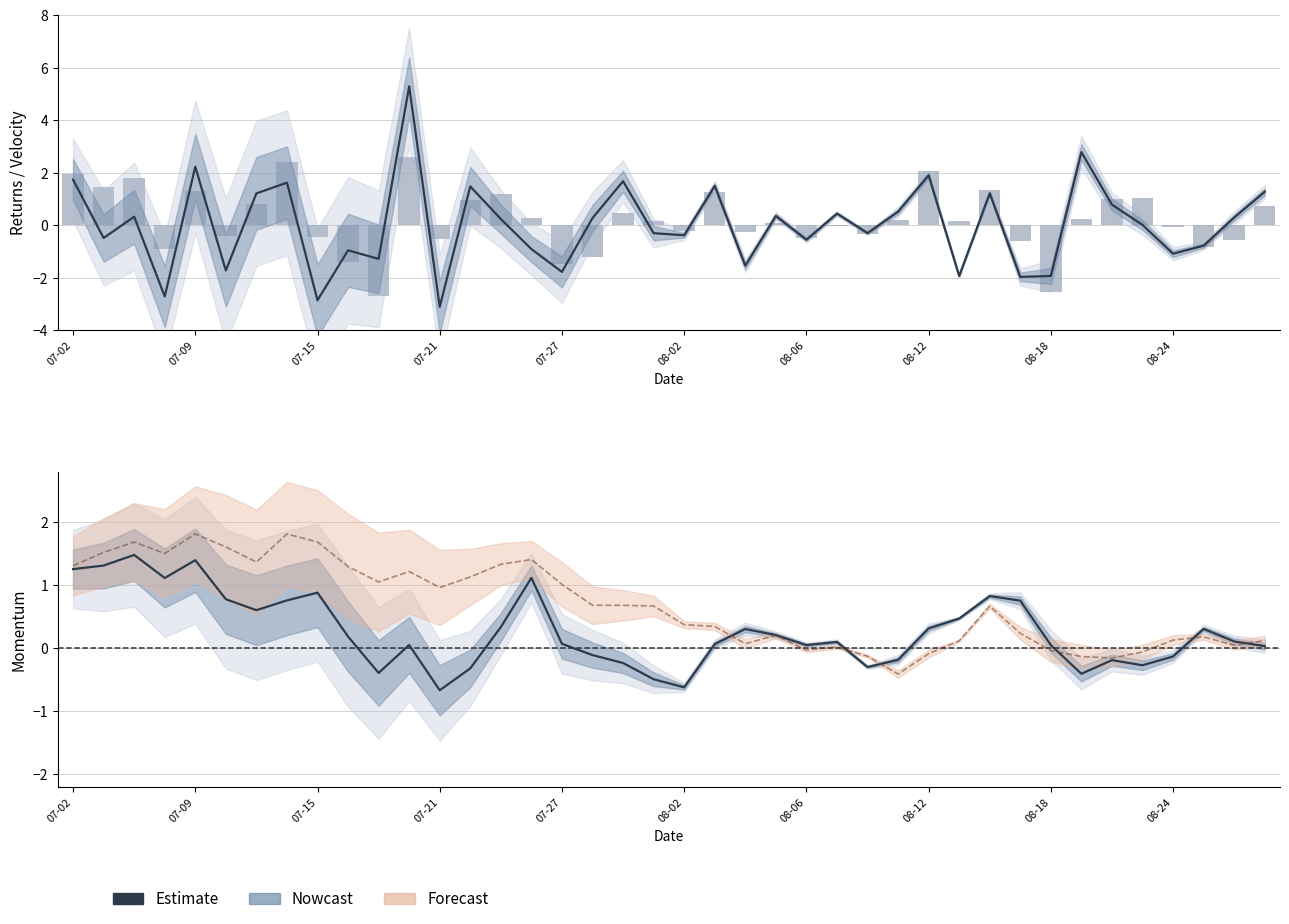

What is the sum of all Returns values?

8.4